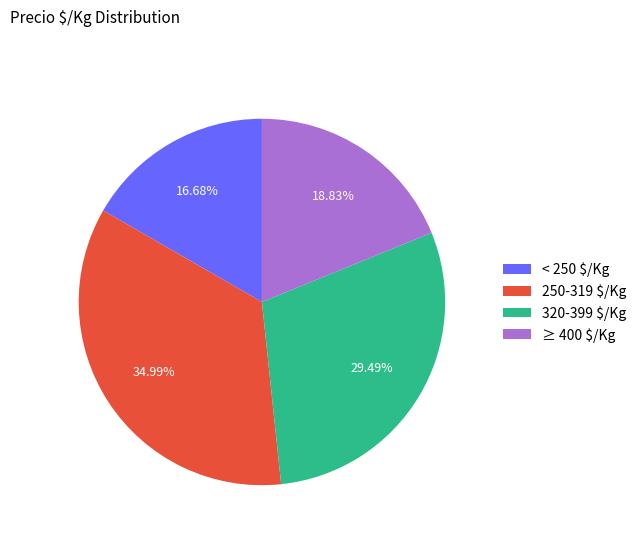

Is 320-399 $/Kg the majority of the pie?

No